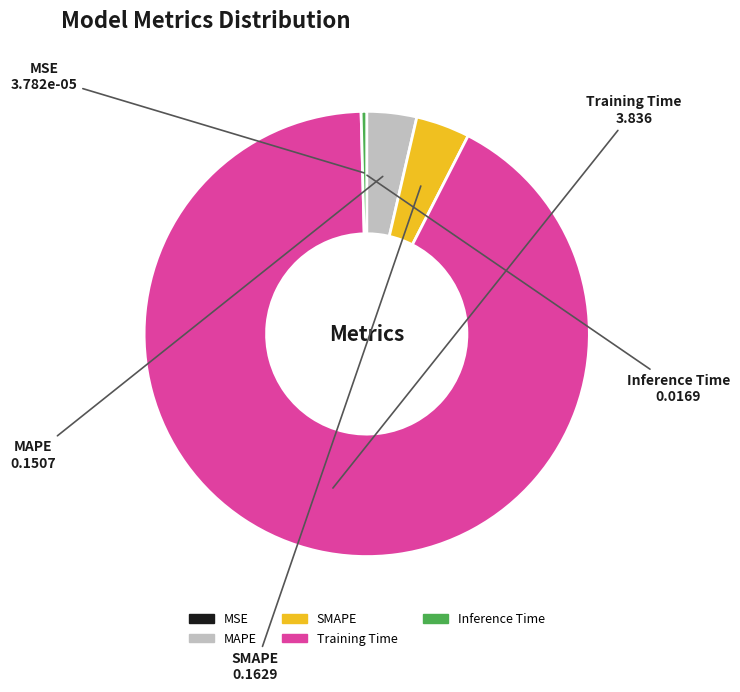

Combined, do MAPE and Inference Time account for over 50%?

No